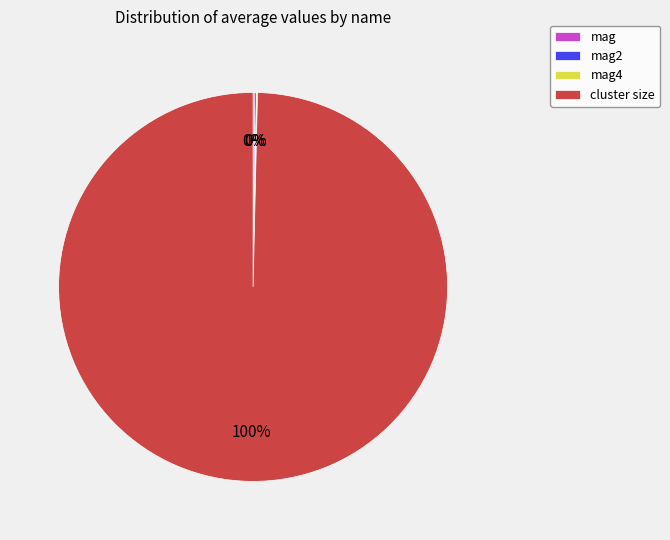

To the nearest percent, what is the average slice percentage?

25%